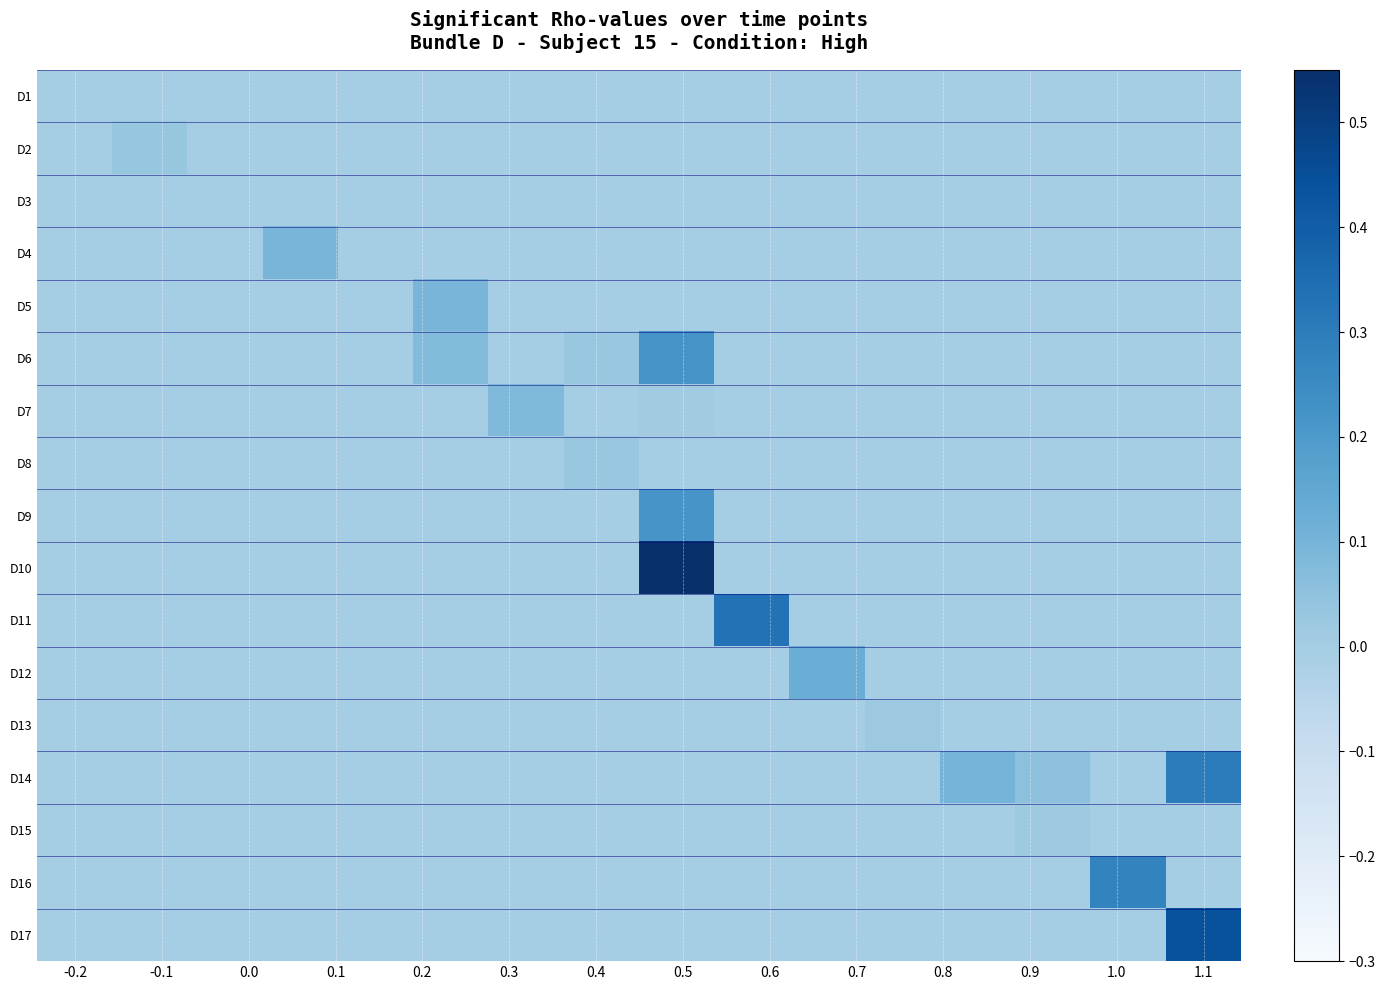

Count the number of data series in this chart.

17